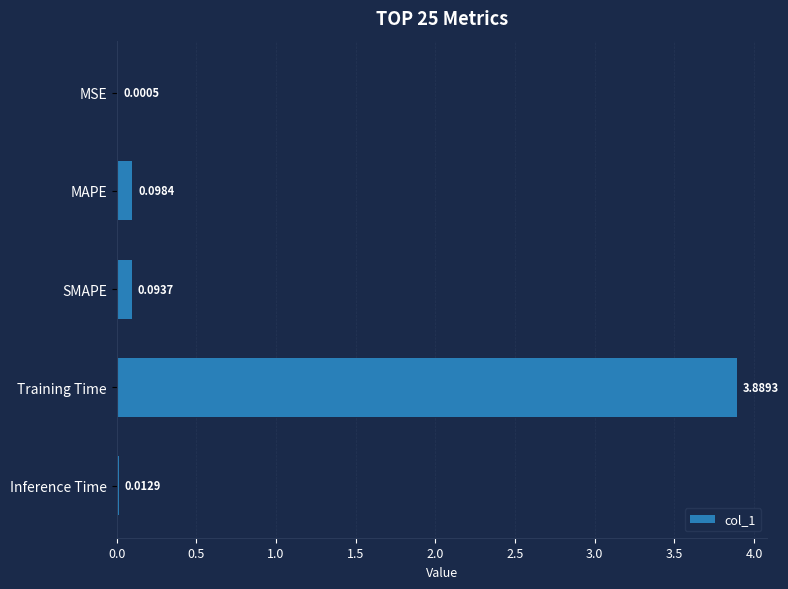

What is the sum of the values at Training Time and MSE?

3.9